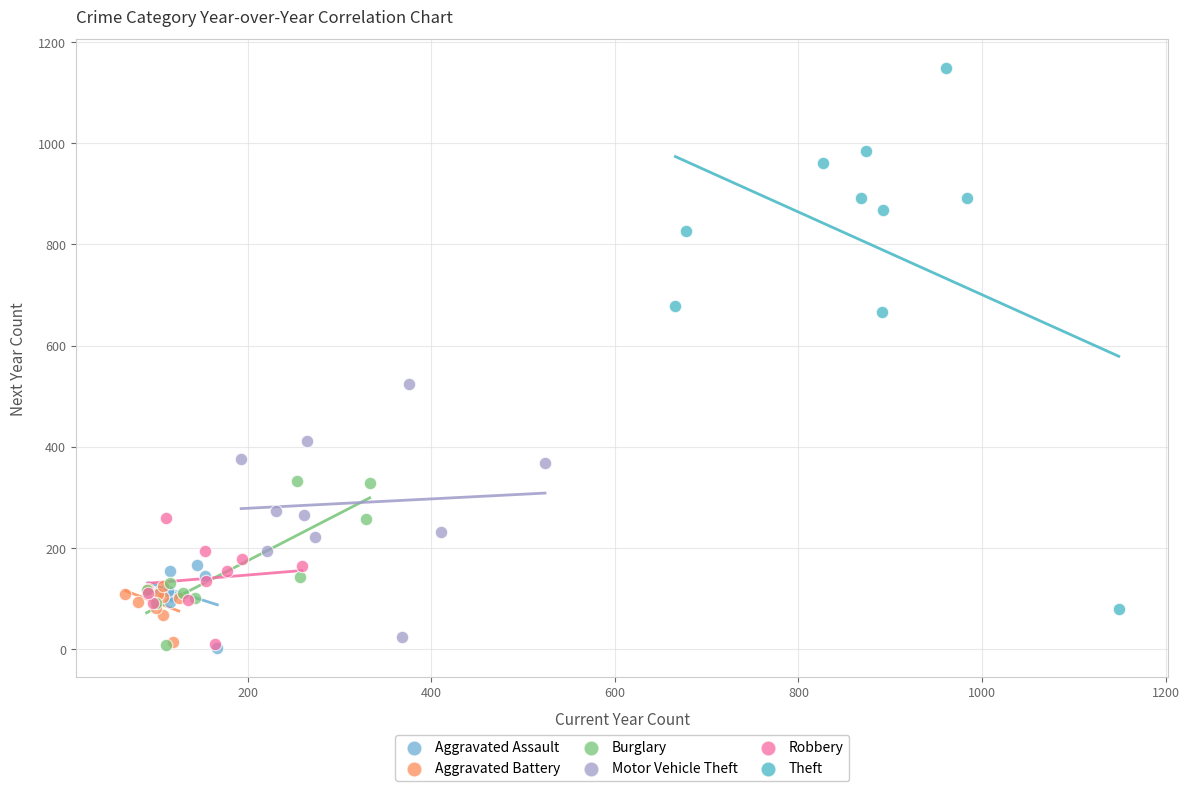

Which series has the largest Y range (max minus min)?

Theft